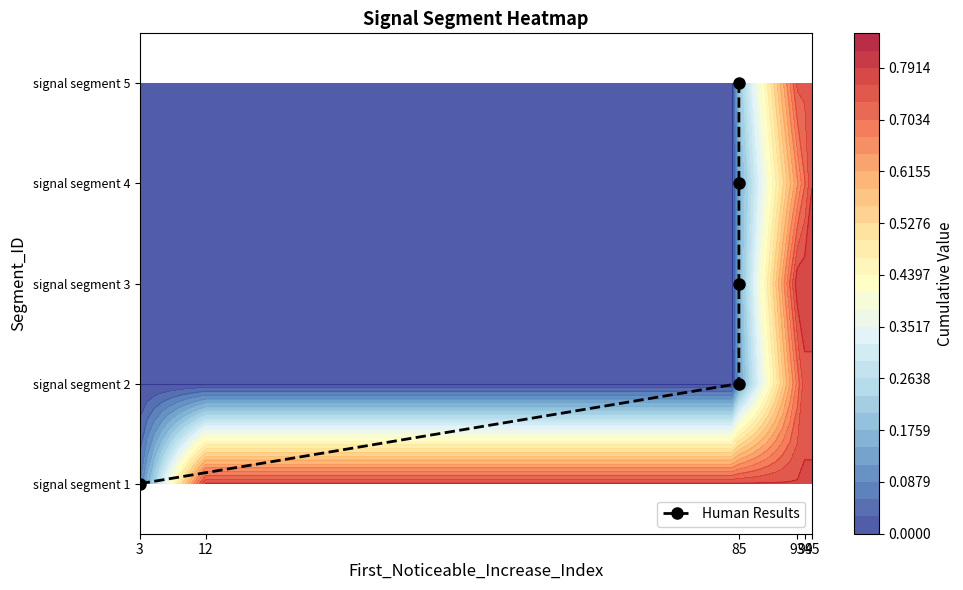

At which label does the data first exceed 2?

85